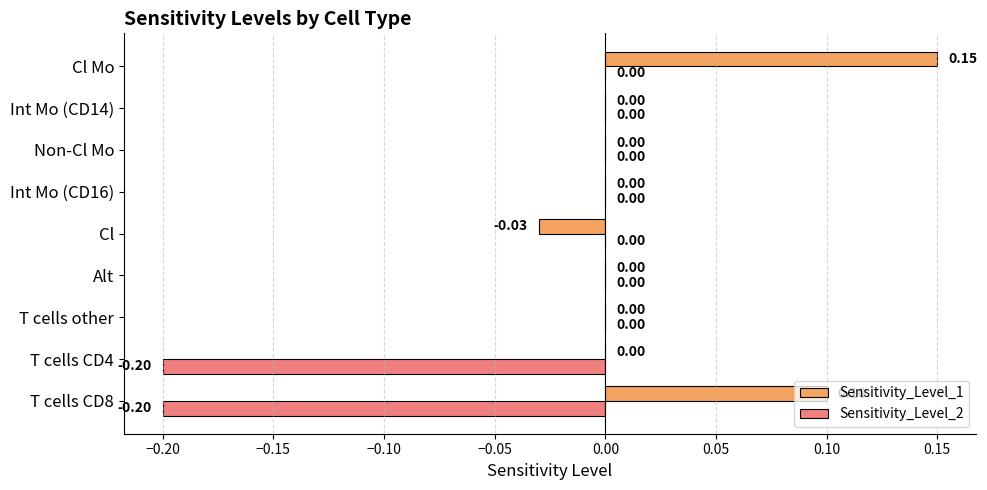

Which category has the highest value across all series?

Cl Mo